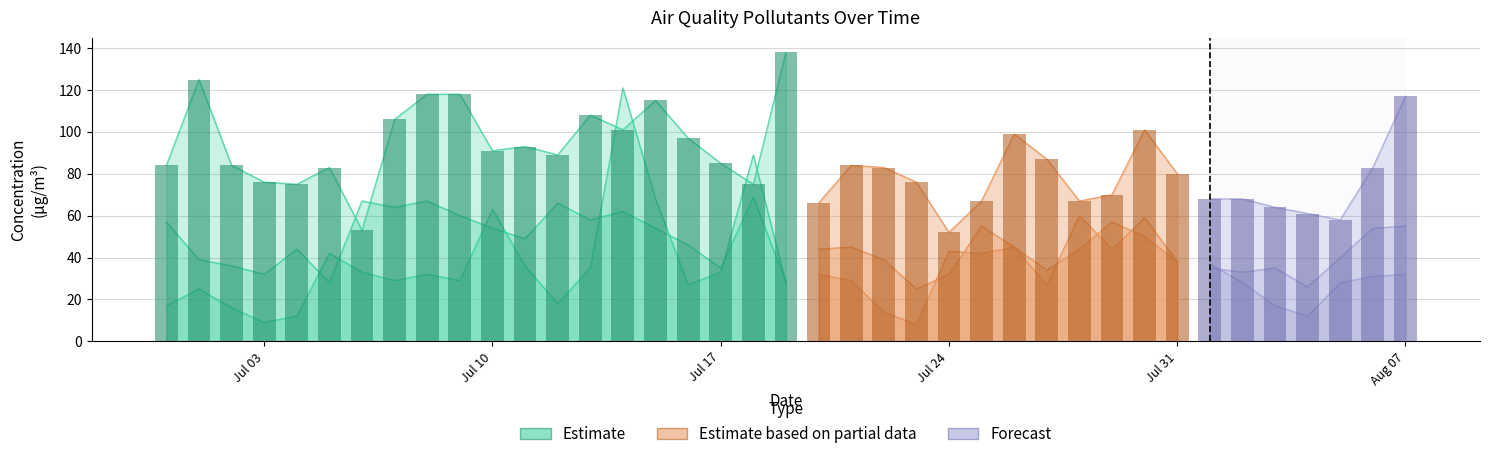

Is the value of NO2 at 2023-08-01 greater than the value of SO2 at 2023-07-25?

Yes